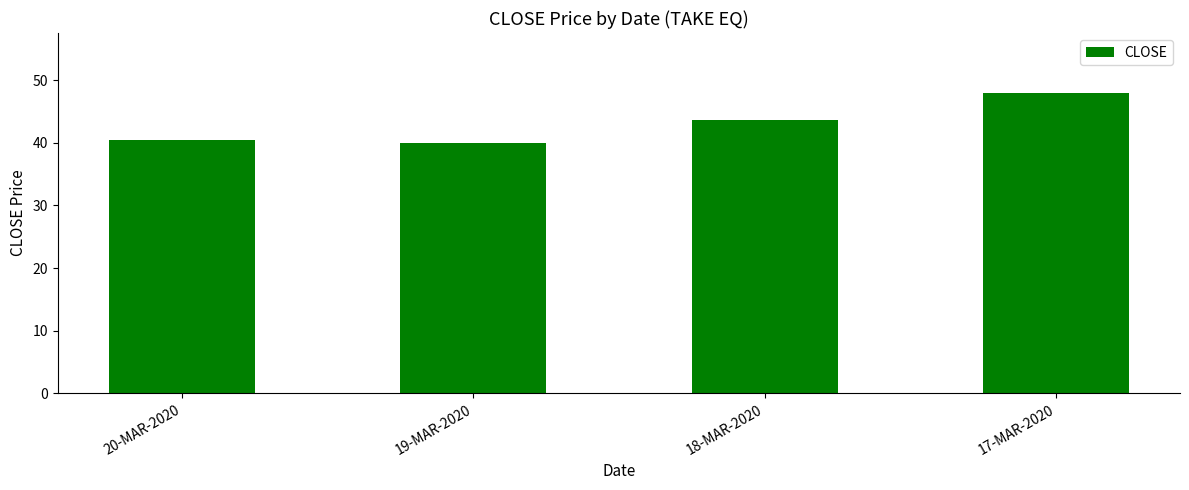

What is the smallest value displayed?

40.0